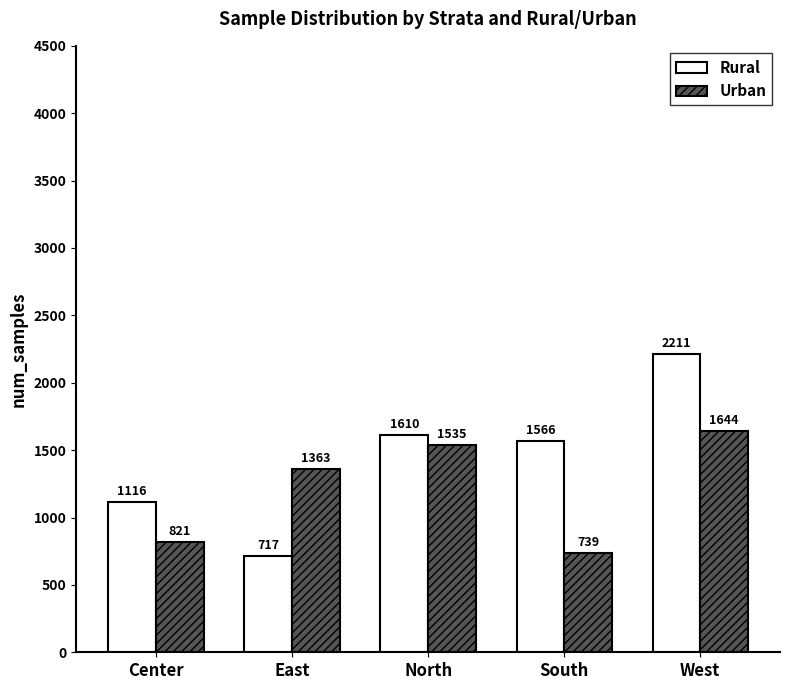

How many data points in Rural are less than 1566?

2